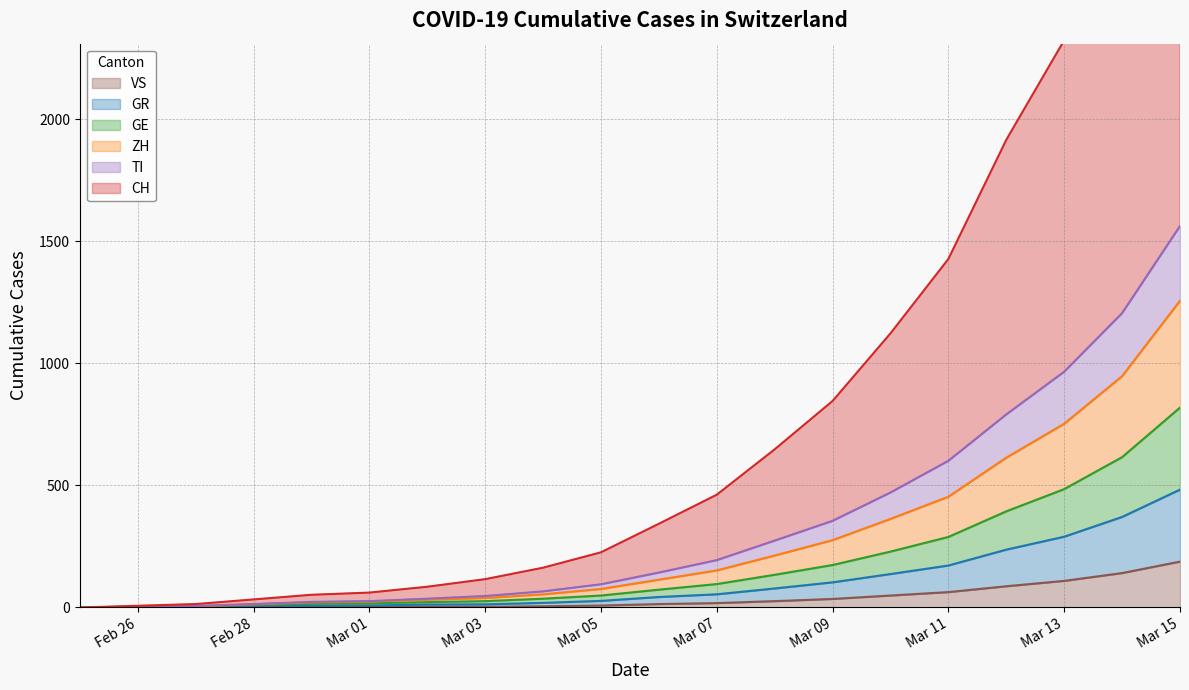

True or false: GR has a value of 2 at 2020-02-27.

True